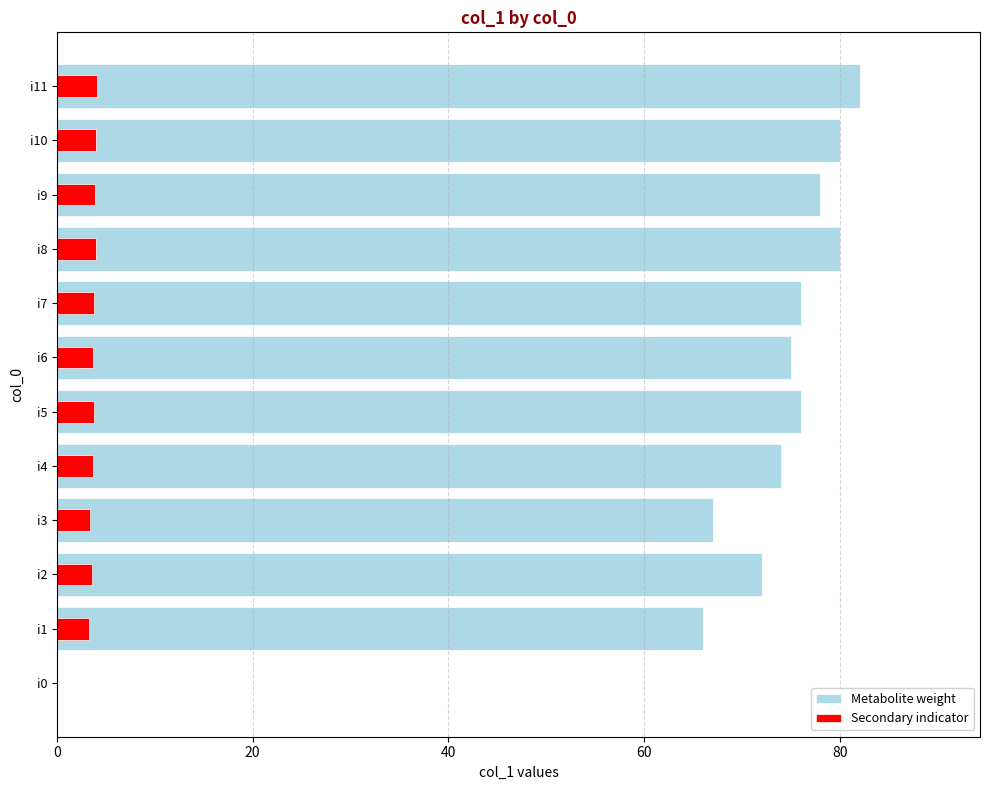

What is the sum of all col_1 values?

826.0